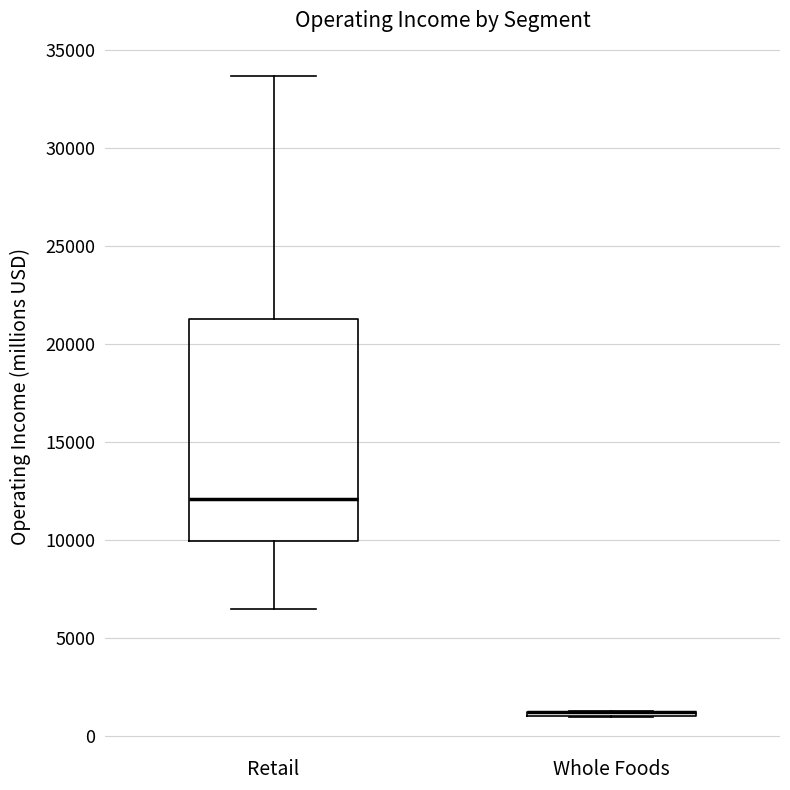

Comparing the boxes themselves (not the whiskers), which one is the tallest?

Retail